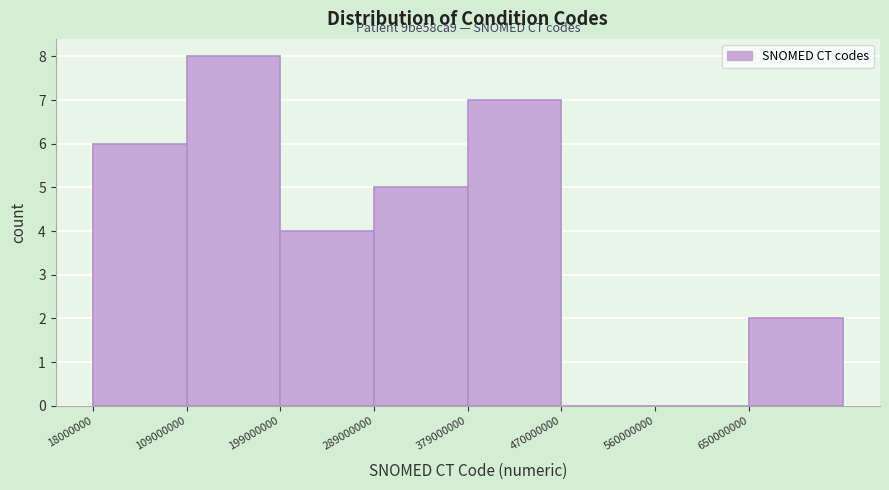

Over which range of the x-axis is the bar tallest?

110000000 to 200000000